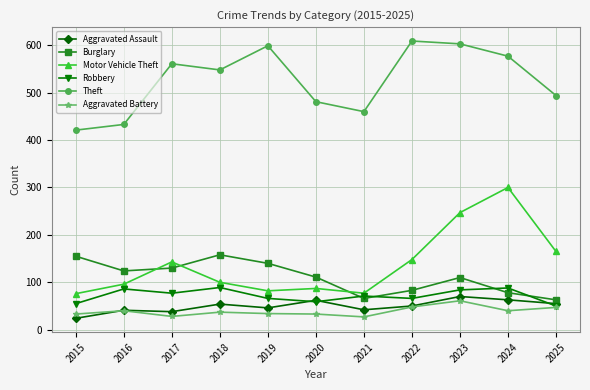

Between 2015 and 2017, which series saw the biggest shift?

Theft